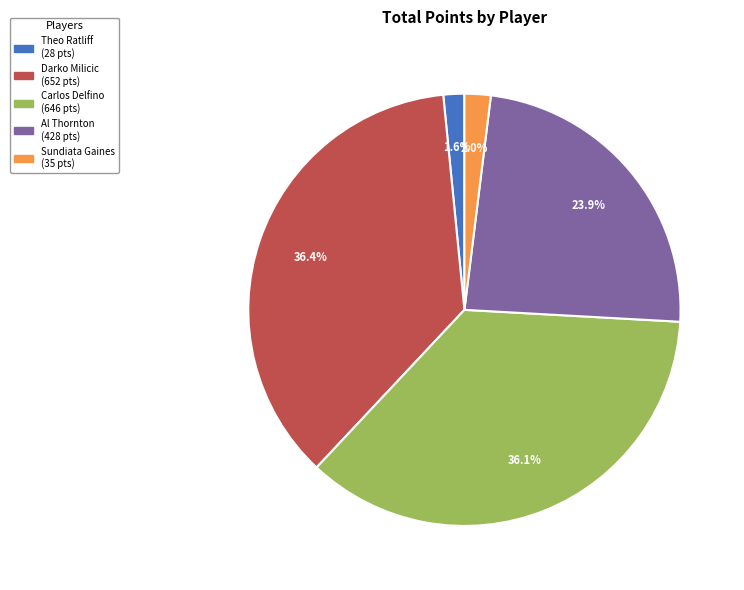

Does any single category account for the majority?

No